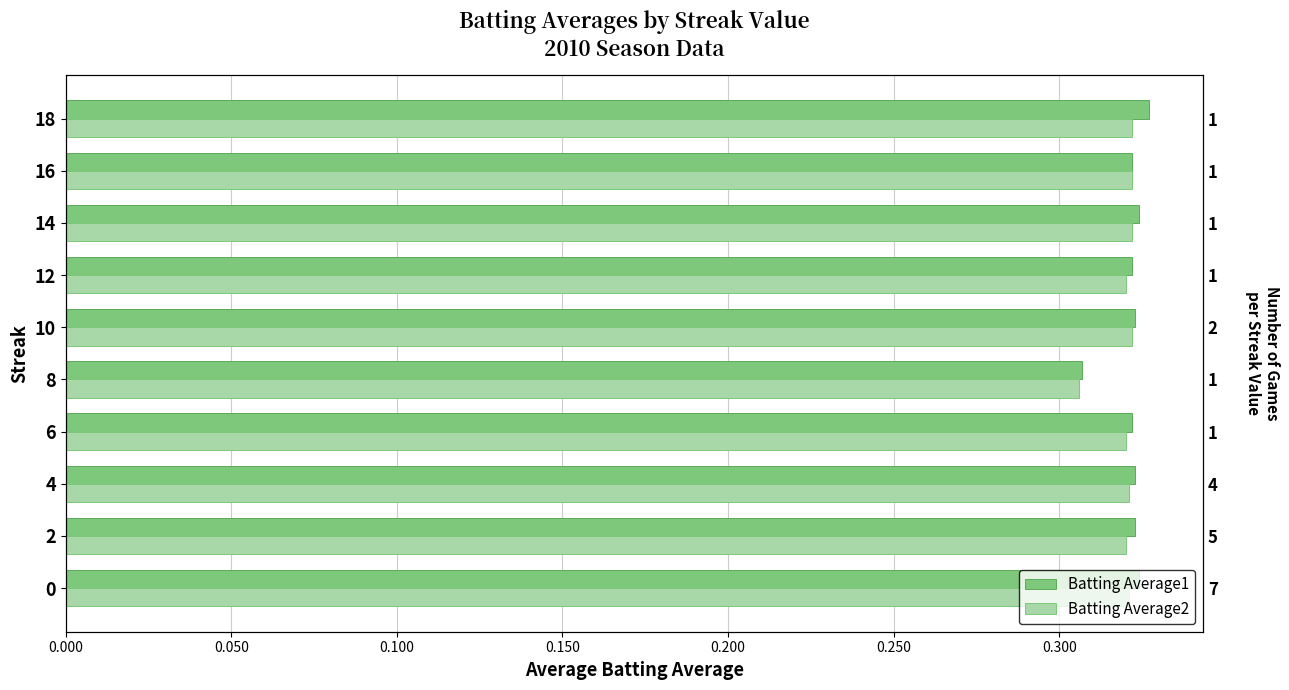

Which series has the widest spread of values?

Batting Average1